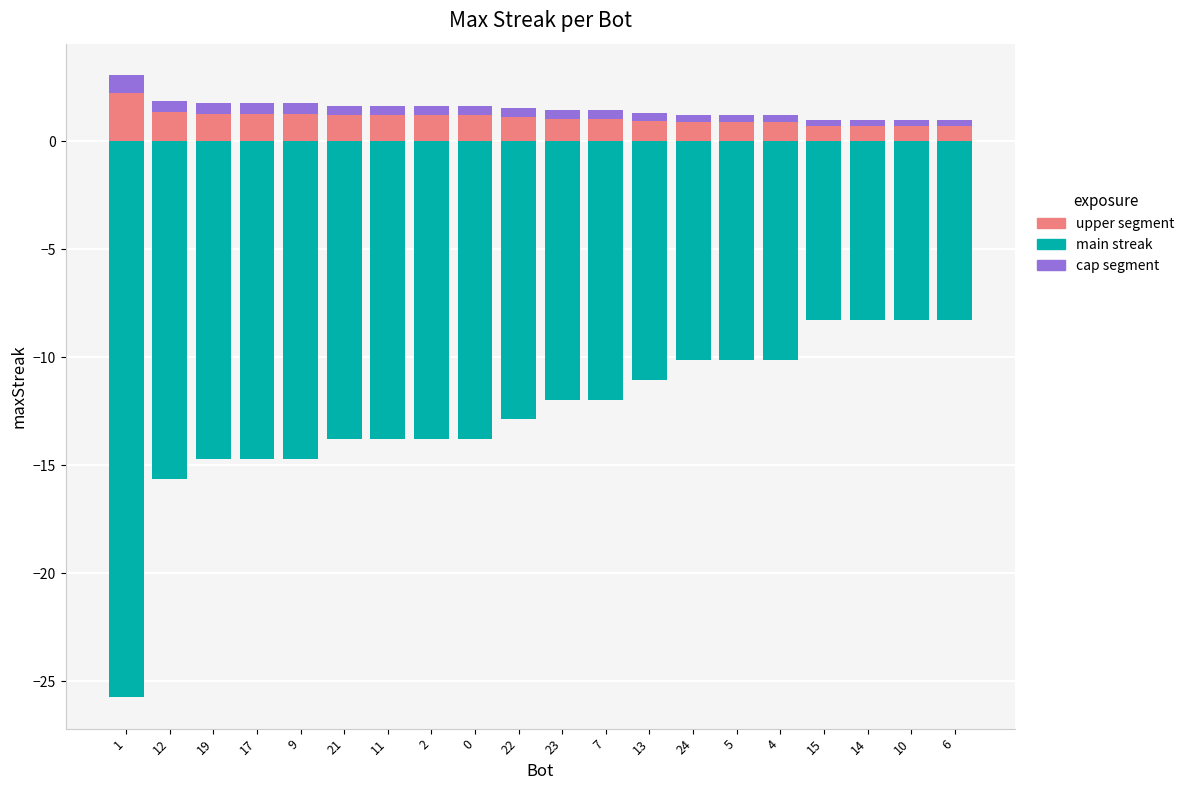

Which series has the largest total across all categories?

maxStreak_upper